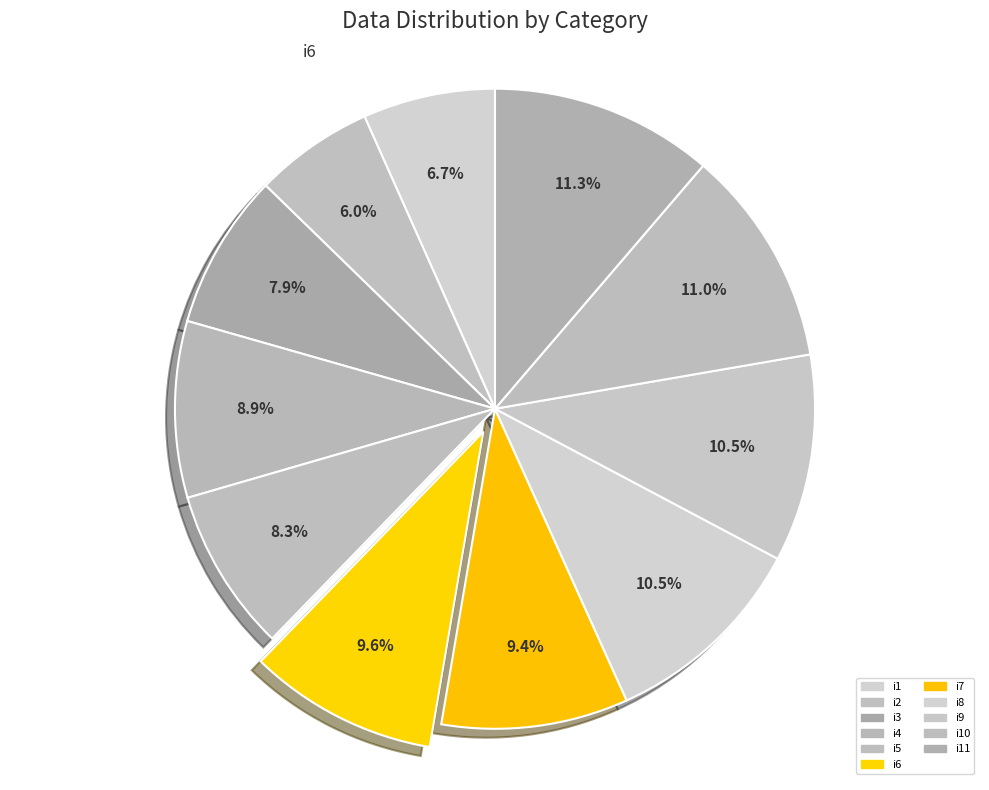

To the nearest percent, what is the difference between the i6 and i5 slice percentages?

1%